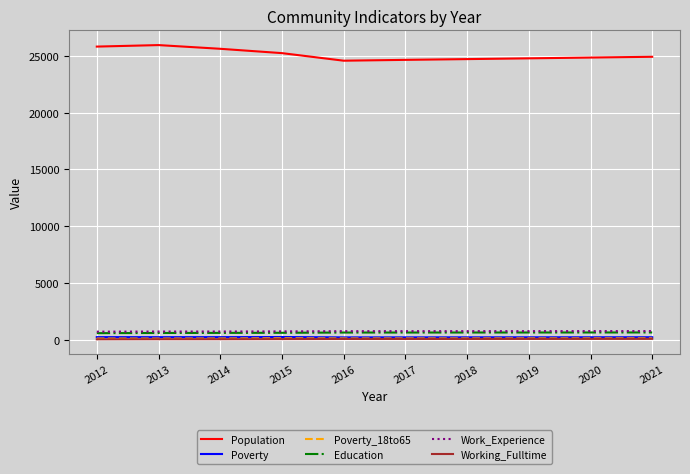

Which series has the largest total across all categories?

Population